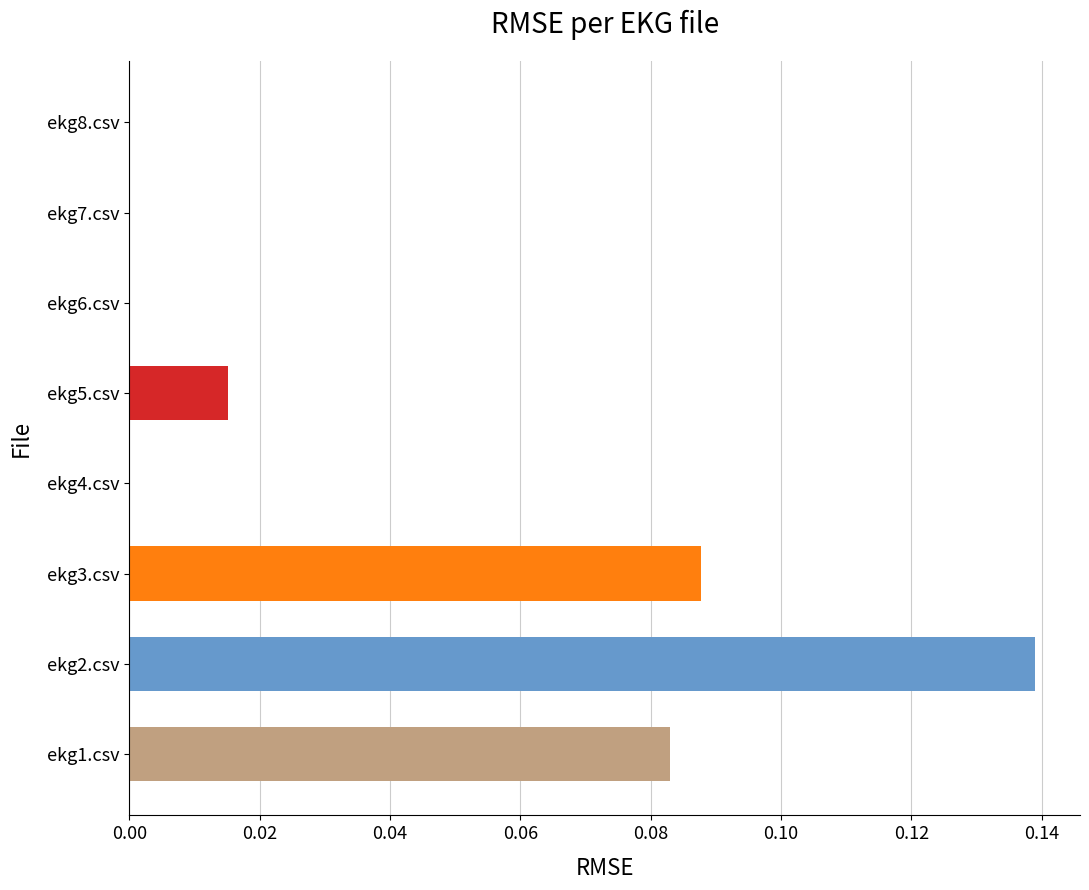

Between ekg3.csv and ekg5.csv, which is larger?

ekg3.csv